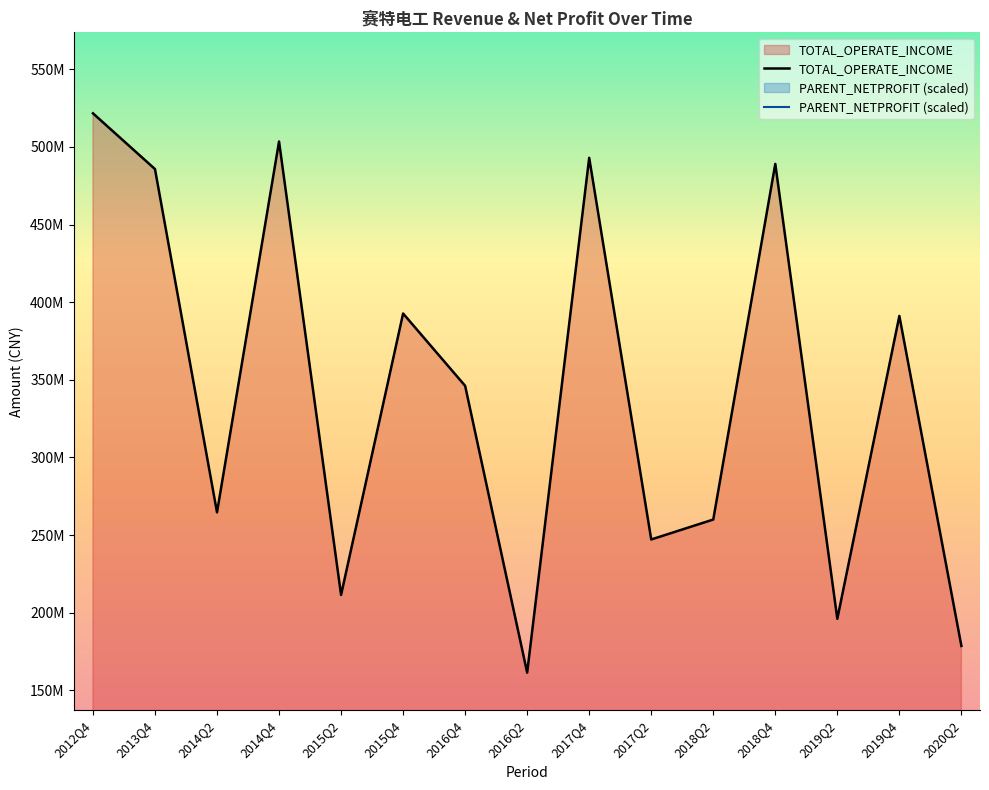

What is the sum of all TOTAL_OPERATE_INCOME values?

5141819739.2